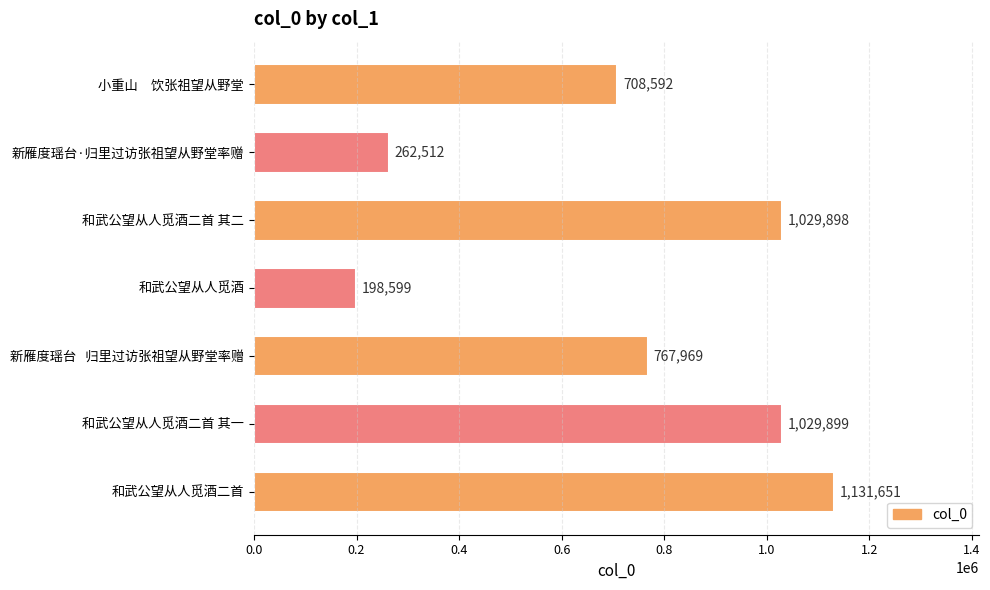

What is the greatest value displayed?

1131651